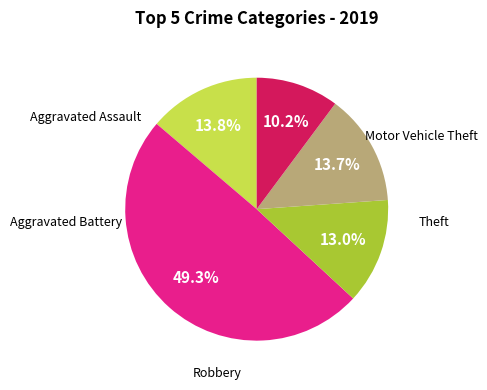

Is there any slice that represents more than half of the pie?

No